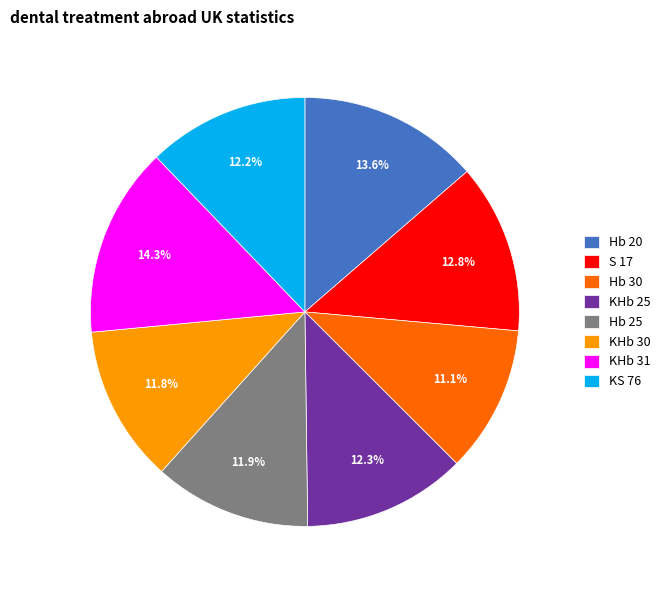

What percentage is the KHb 30 slice, to the nearest percent?

12%